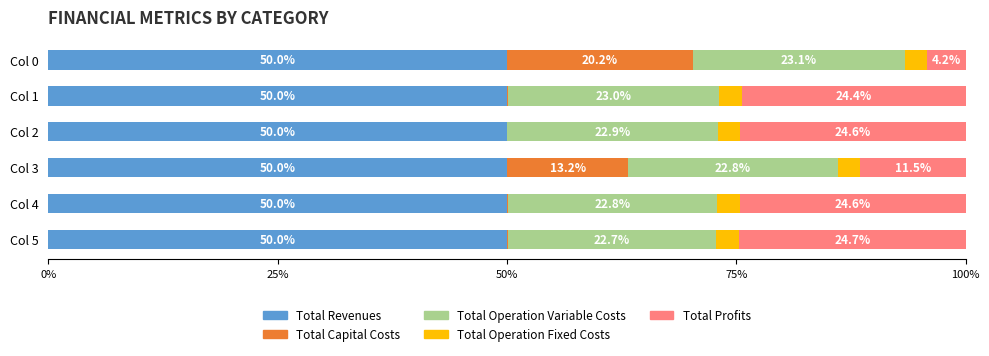

The value of Total Revenues at Col 5 is 50.0. True or false?

True